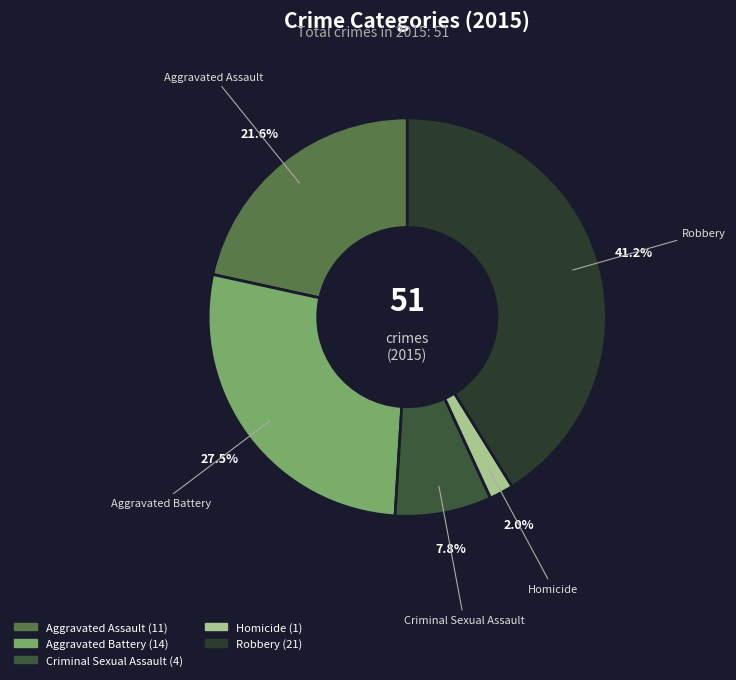

What percentage is the Aggravated Assault slice, to the nearest percent?

22%